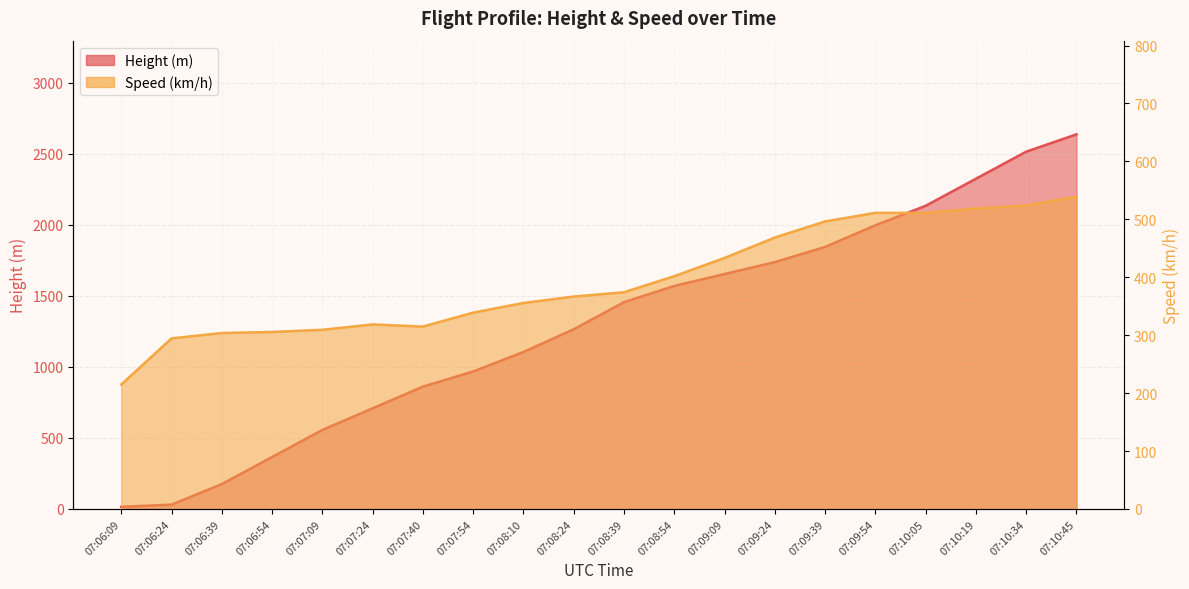

What is the difference between the maximum and second lowest values in the Speed series?

244.5